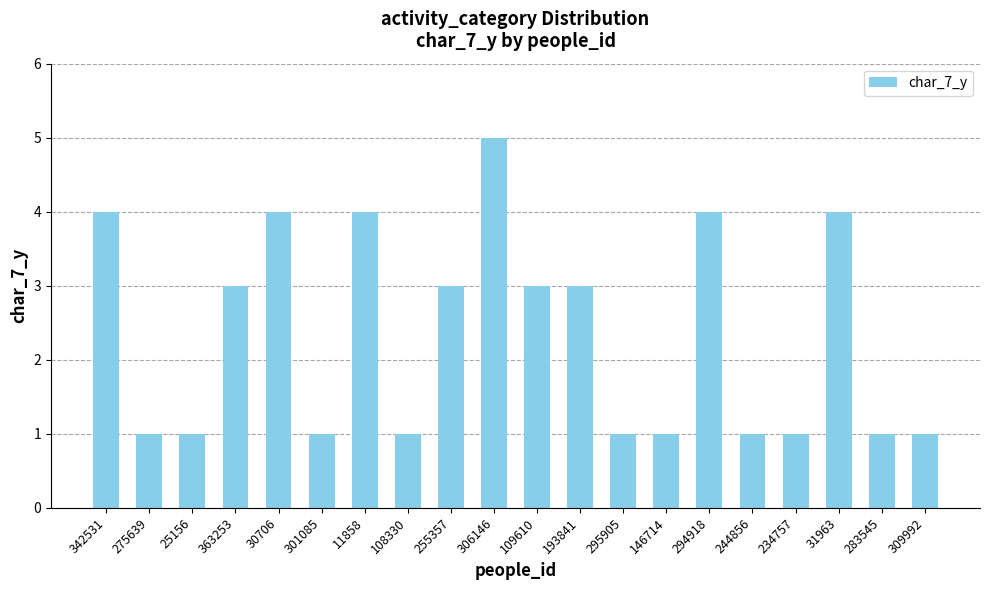

Reading left to right, what are all the values shown in this chart?

4	1	1	3	4	1	4	1	3	5	3	3	1	1	4	1	1	4	1	1